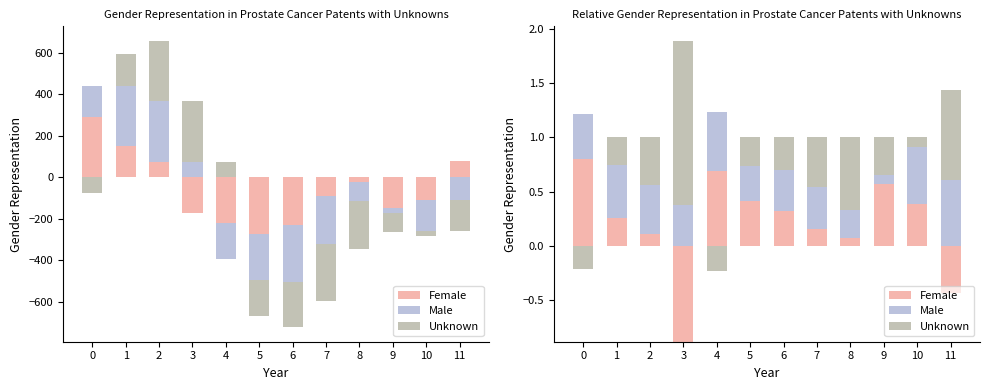

What is the value of the Unknown bar at the 12th from the left?

0.8